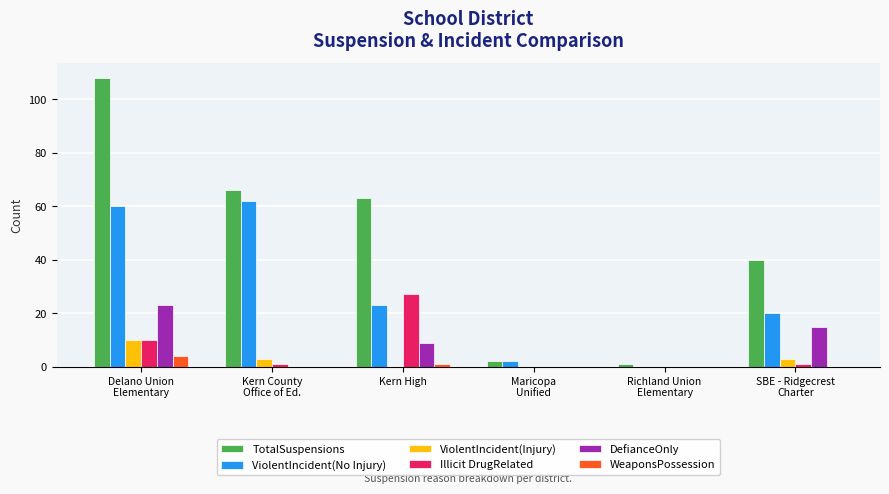

What is the sum of all DefianceOnly values?

47